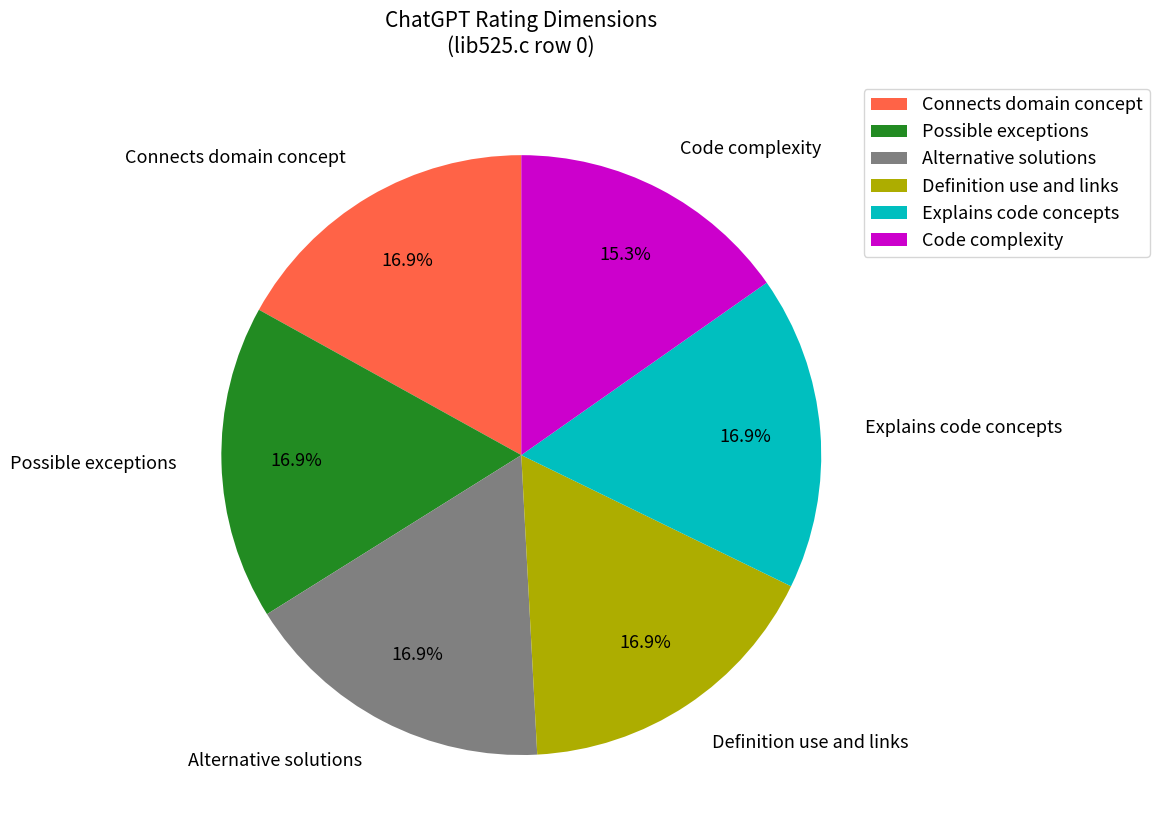

To the nearest percent, what is the average slice percentage?

17%